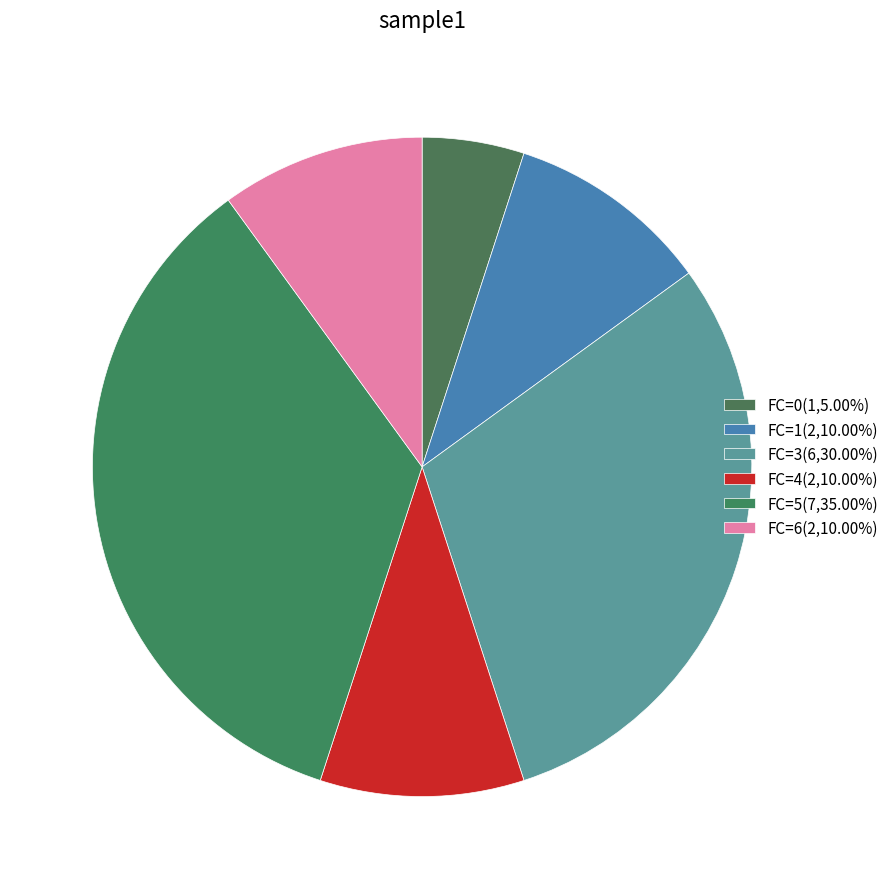

Count the number of slices in the pie.

6